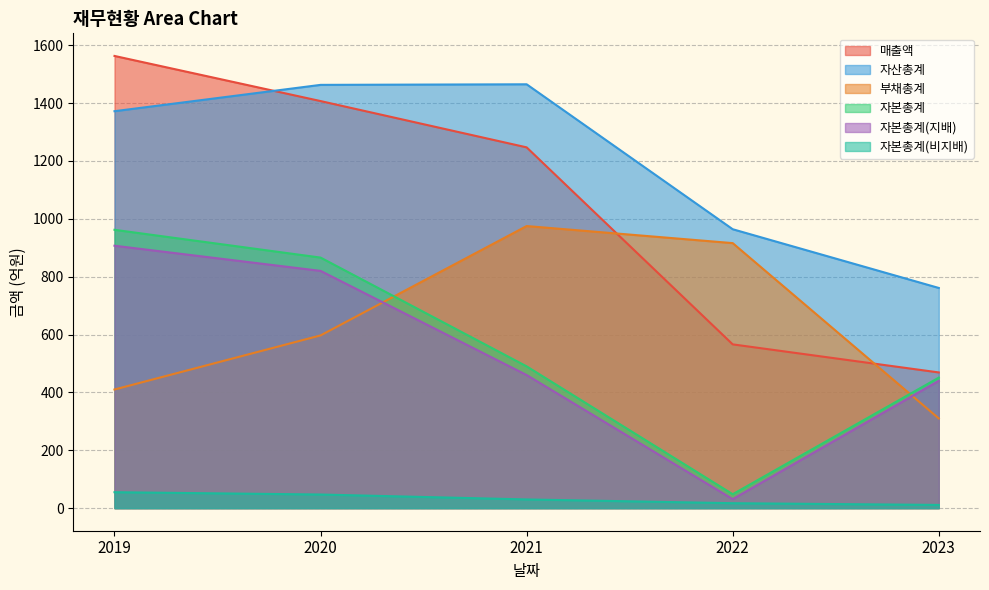

Reading left to right, transcribe all the data shown in this chart.

매출액: 2019=1563	2020=1407	2021=1247	2022=566	2023=469
자산총계: 2019=1372	2020=1463	2021=1465	2022=964	2023=761
부채총계: 2019=410	2020=597	2021=975	2022=916	2023=310
자본총계: 2019=962	2020=866	2021=490	2022=48	2023=451
자본총계(지배): 2019=907	2020=820	2021=460	2022=31	2023=440
자본총계(비지배): 2019=55	2020=47	2021=30	2022=17	2023=11